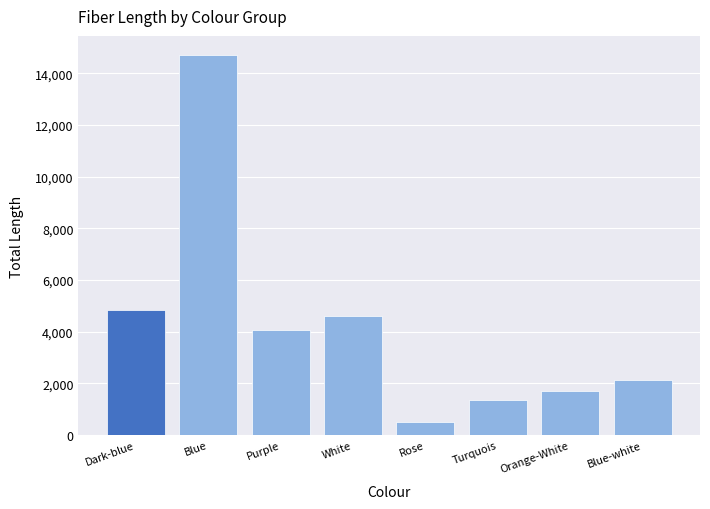

What is the label of the 7th bar from the right?

Blue